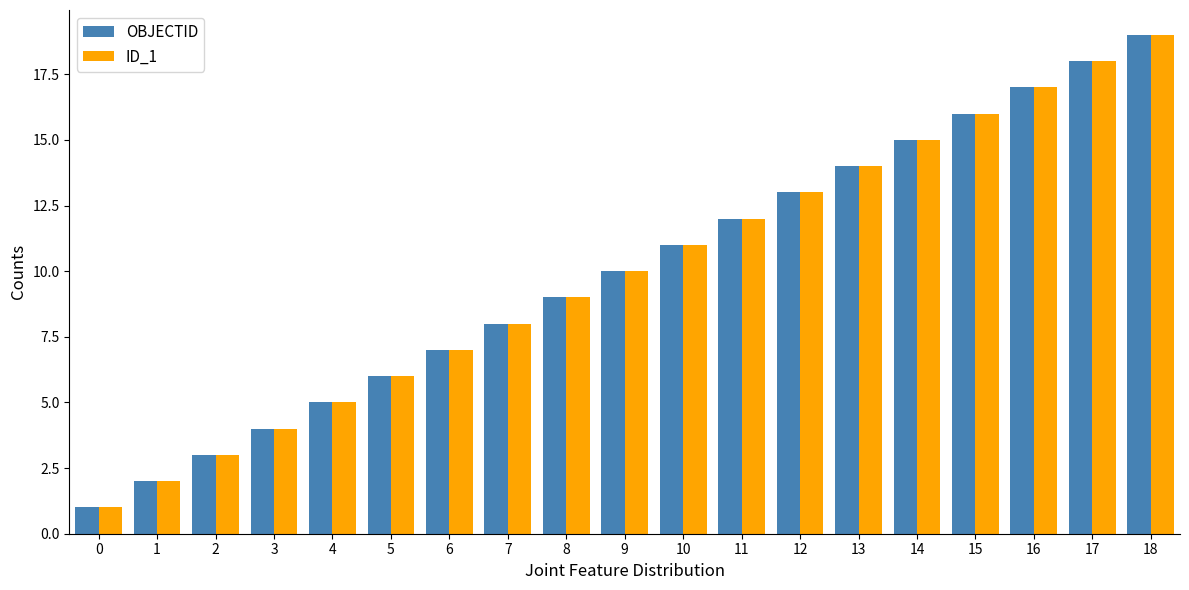

The value of OBJECTID at 3 is 3. True or false?

False